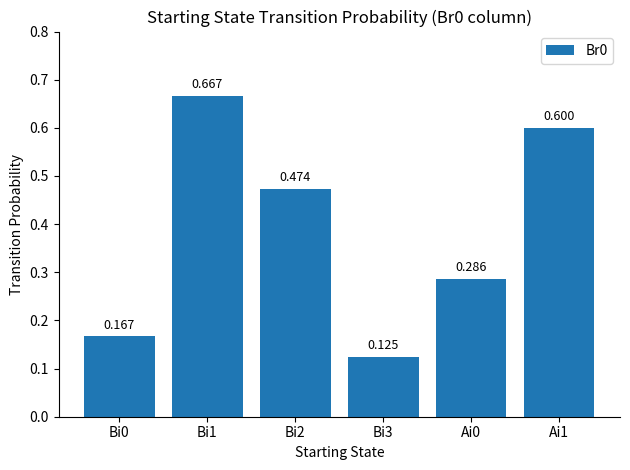

At which category does the chart reach its peak across all series?

Bi1